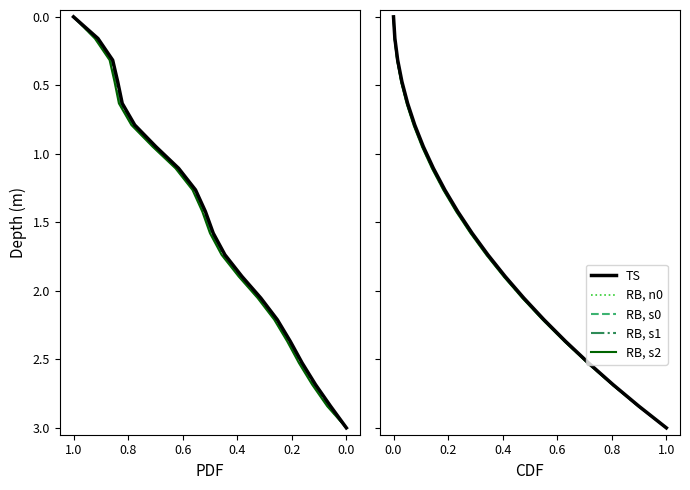

True or false: RB, s0 has a value of 0.9 at 15.

False